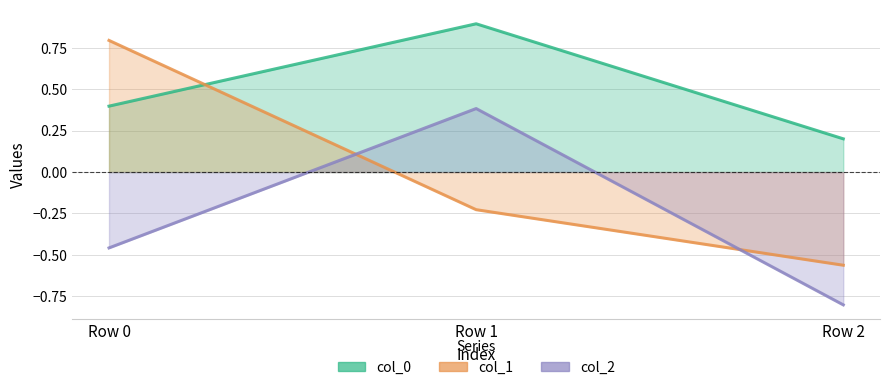

How many values in col_2 are below zero?

2